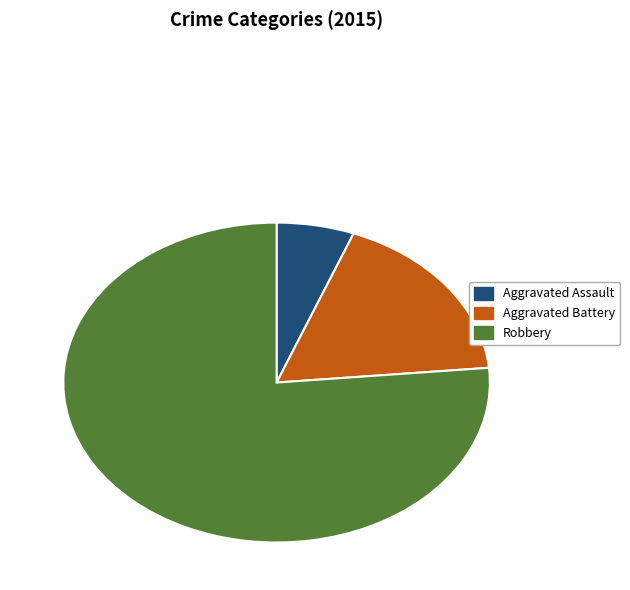

Rank the categories by value from lowest to highest.

Aggravated Assault, Aggravated Battery, Robbery